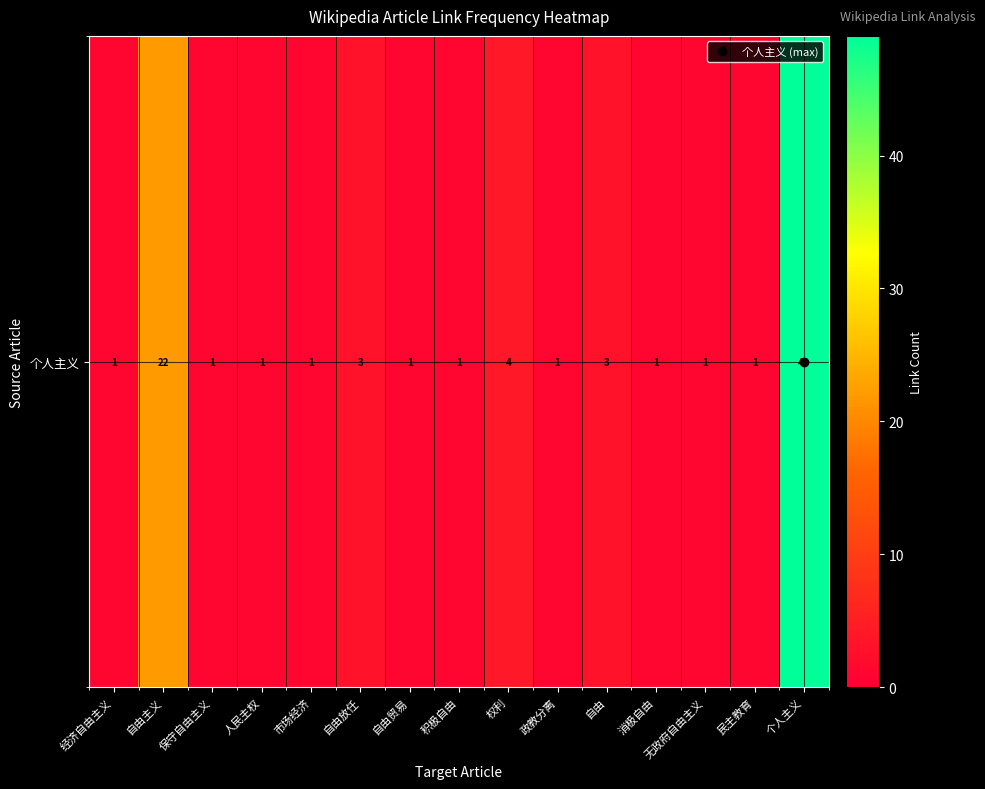

List the labels in order of value, largest first.

个人主义, 自由主义, 权利, 自由放任, 自由, 经济自由主义, 保守自由主义, 人民主权, 市场经济, 自由贸易, 积极自由, 政教分离, 消极自由, 无政府自由主义, 民主教育